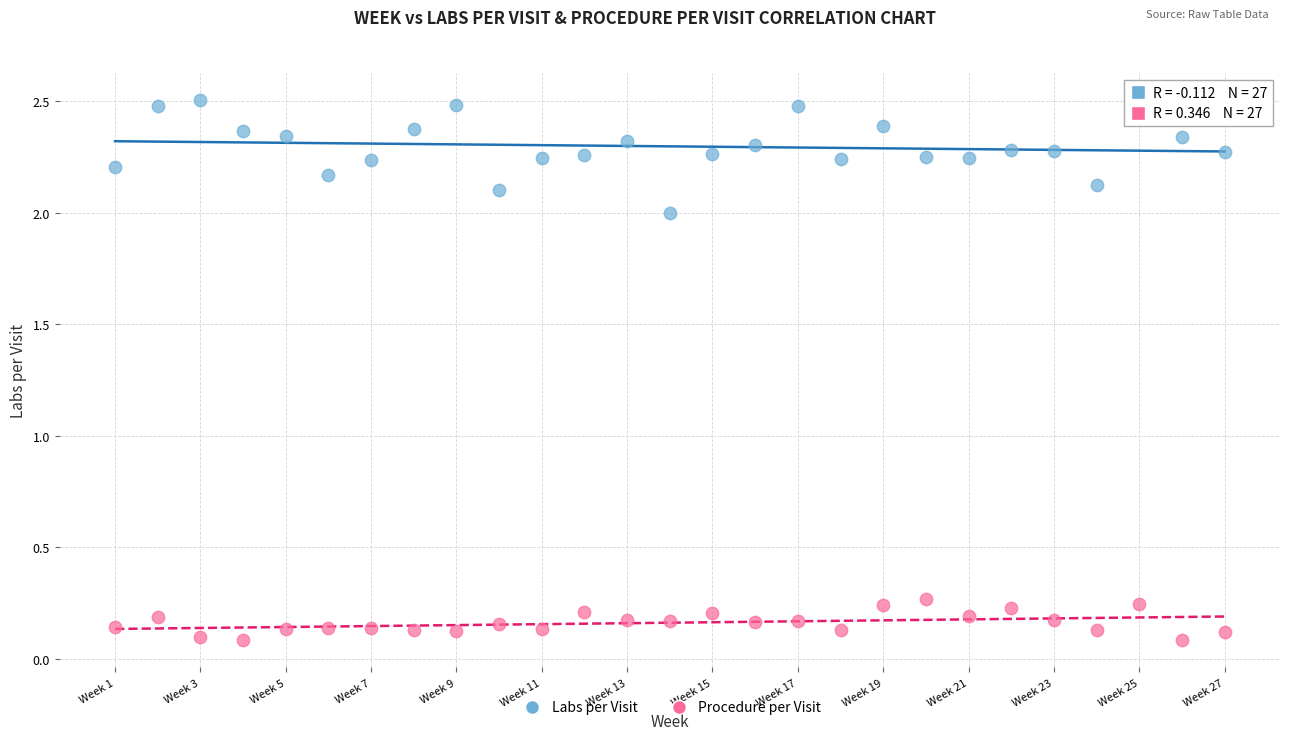

Which series contains the lowest Y value?

Procedure per Visit